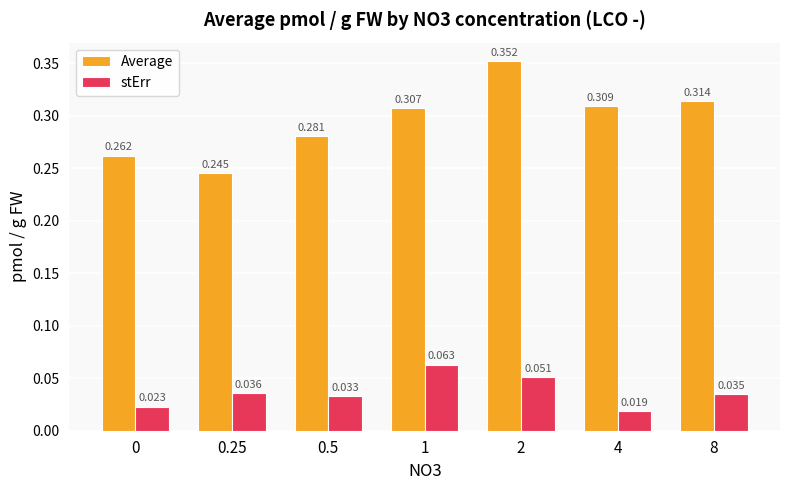

Which series has the largest range (max minus min)?

Average